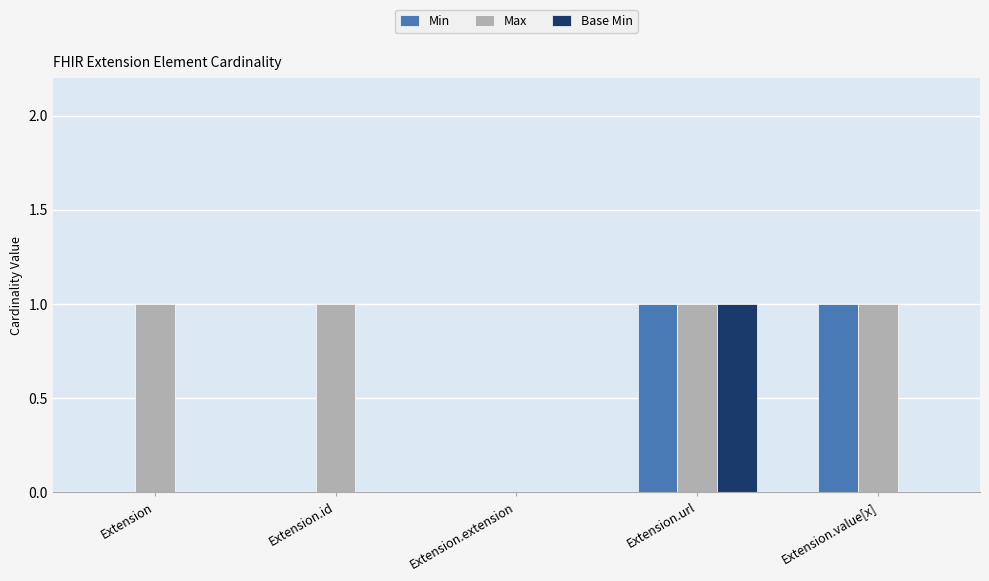

Reading right to left, what are all the values shown in this chart?

Min: 1	1	0	0	0
Max: 1	1	0	1	1
Base Min: 0	1	0	0	0